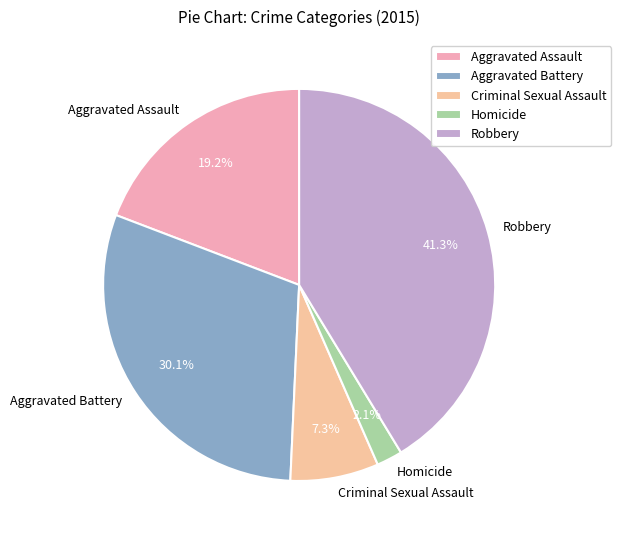

What portion of the pie excludes Aggravated Battery?

69.9%